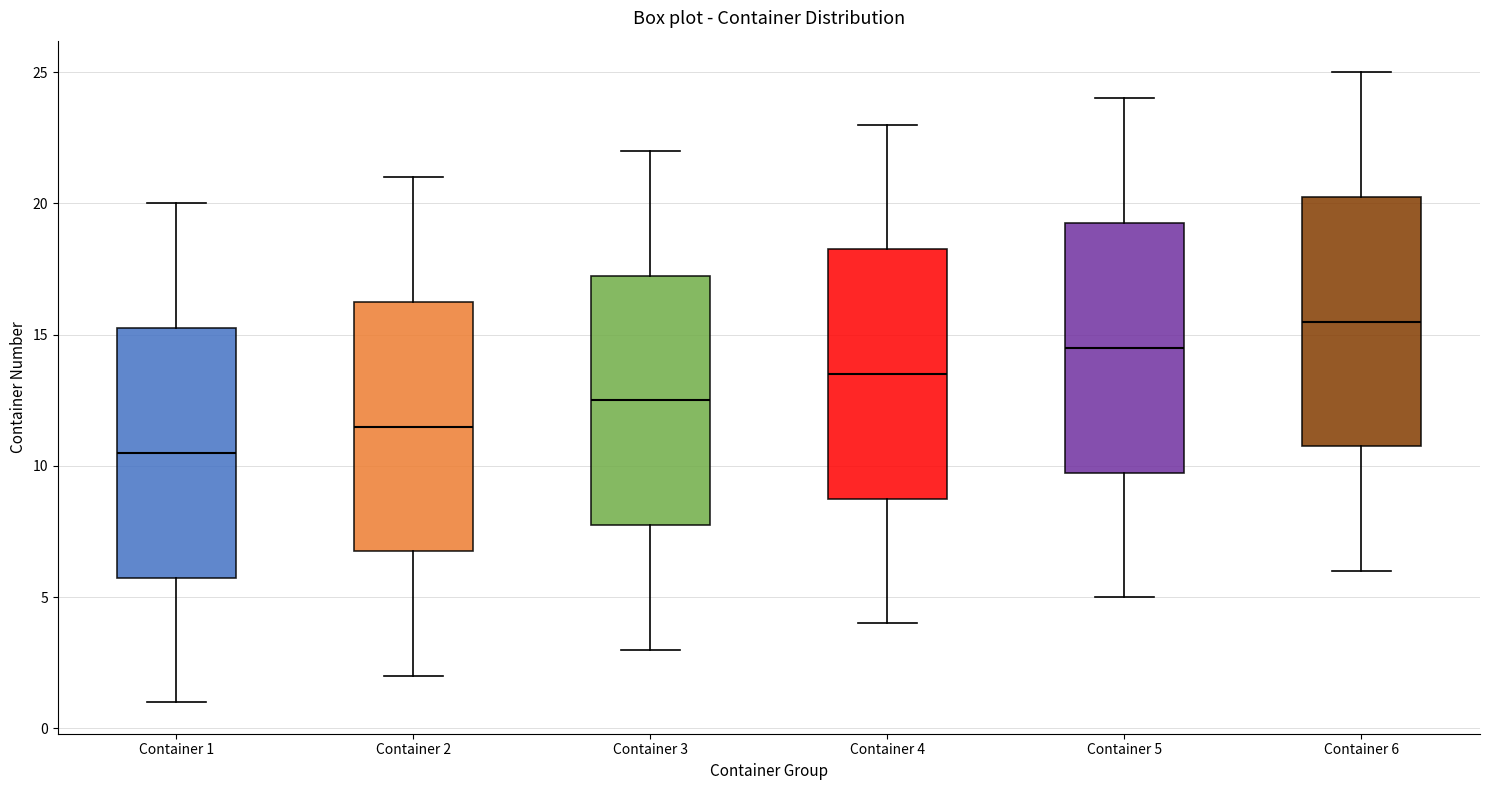

Which box has the lowest median line?

Container 1